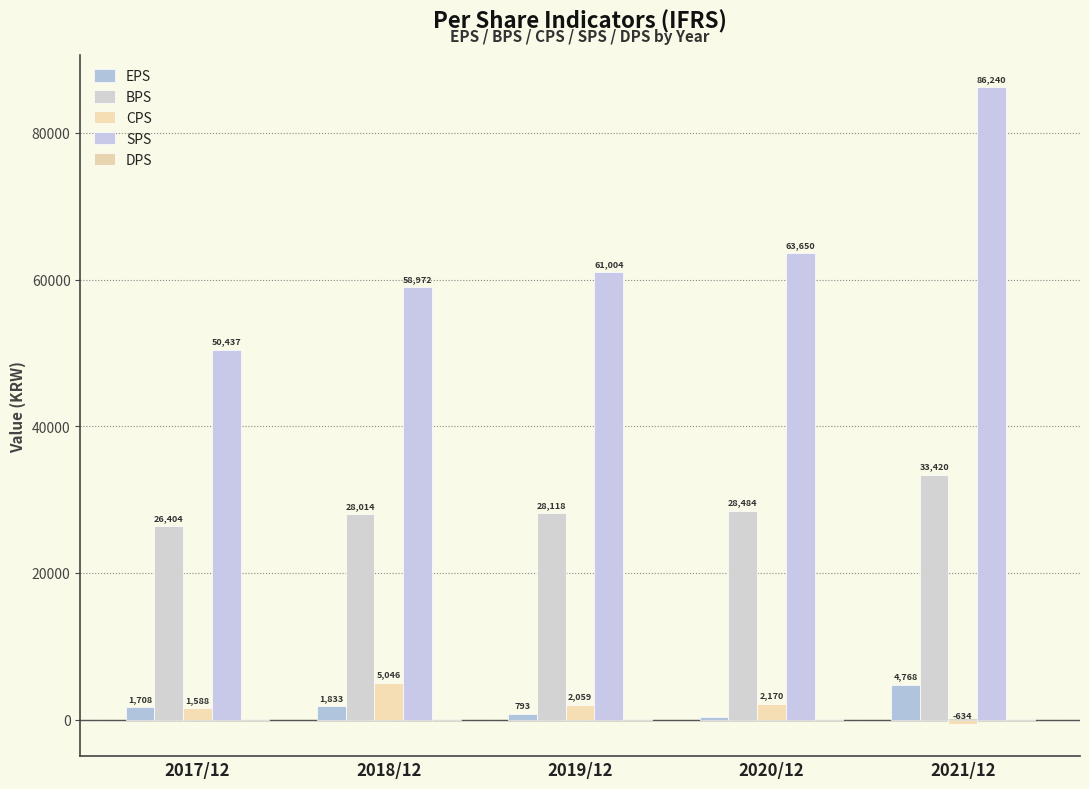

The value of CPS at 2018/12 is 2536. True or false?

False